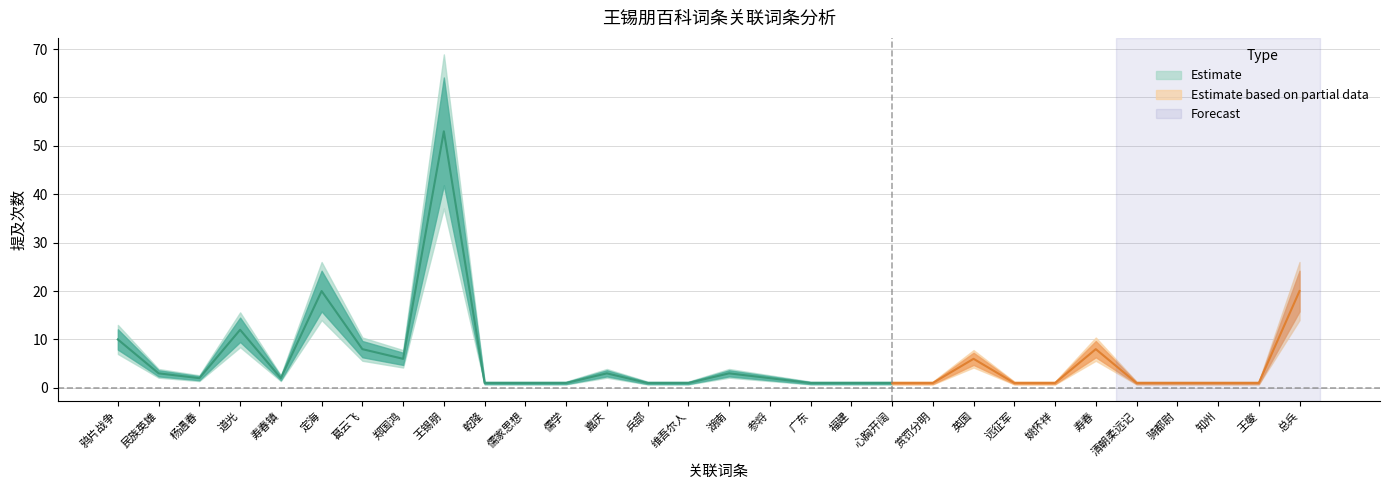

At which category does the chart reach its peak across all series?

王锡朋